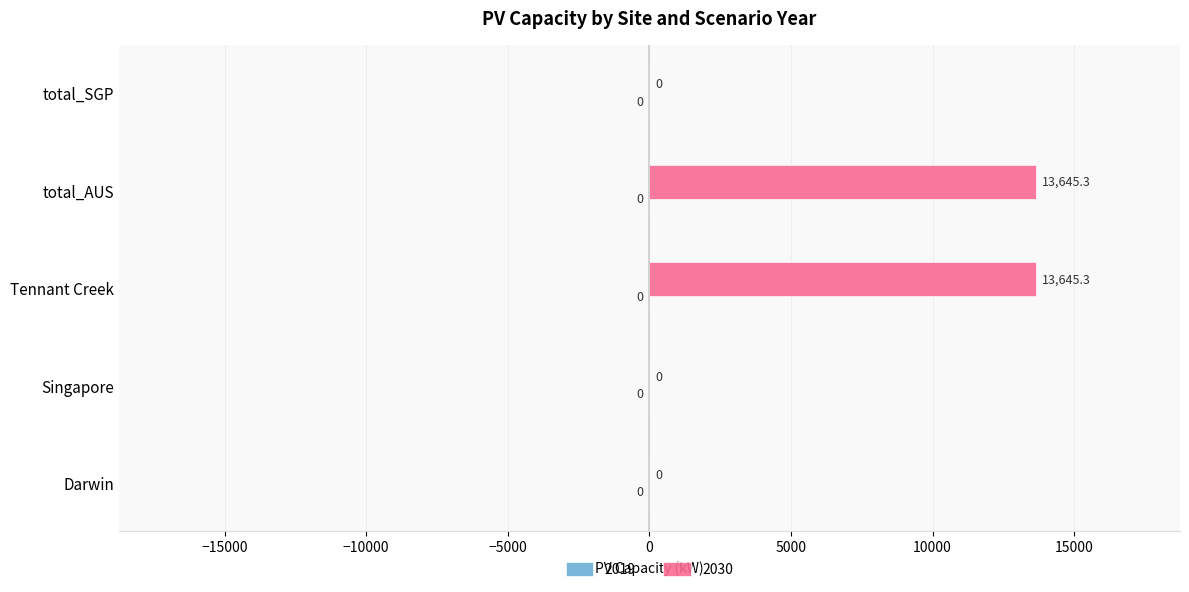

What is the greatest value displayed?

13645.3